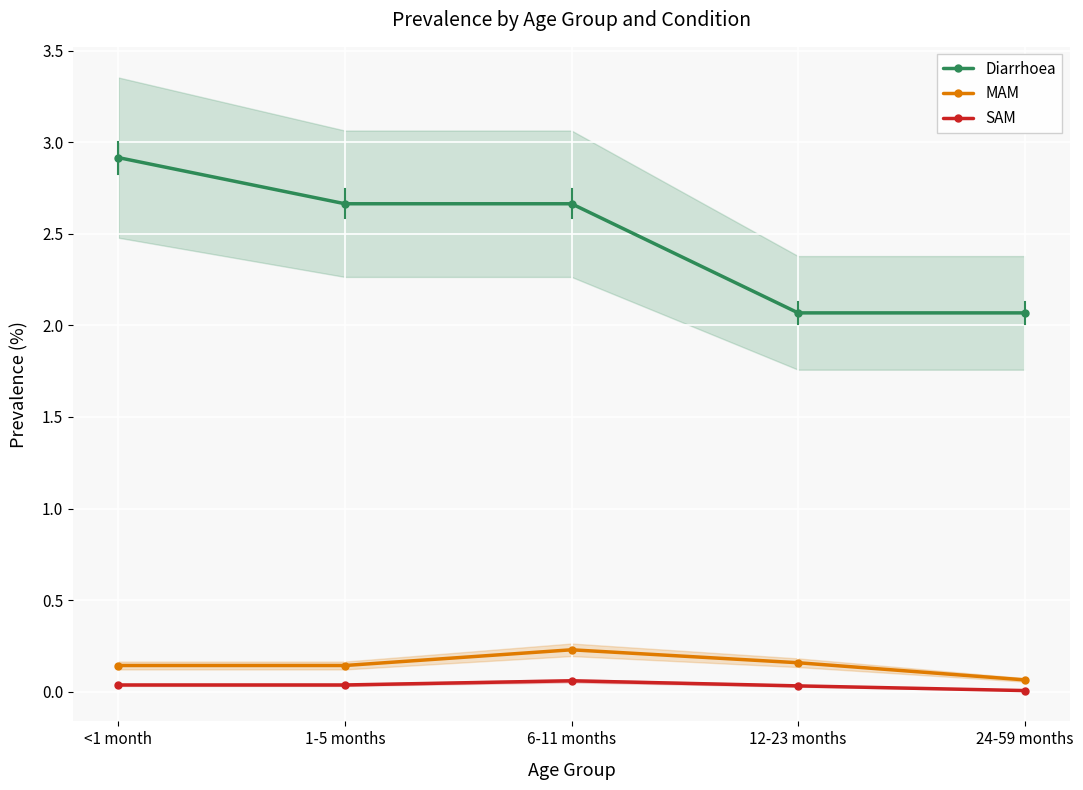

At how many categories does at least one series exceed 2?

5